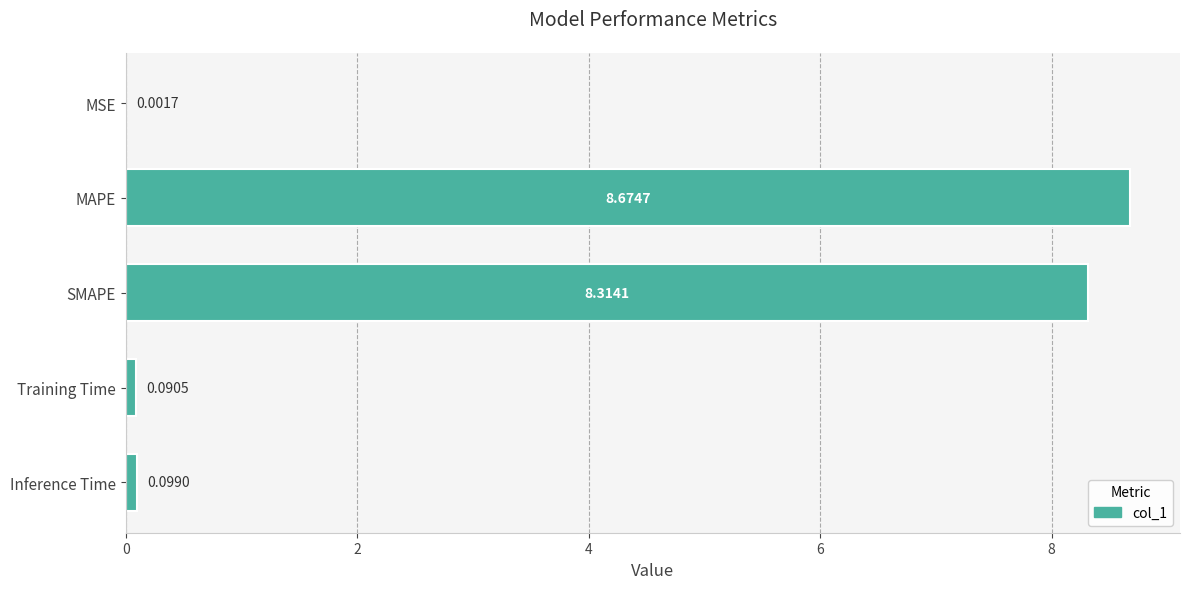

What is the change in value from MAPE to Inference Time?

-8.6